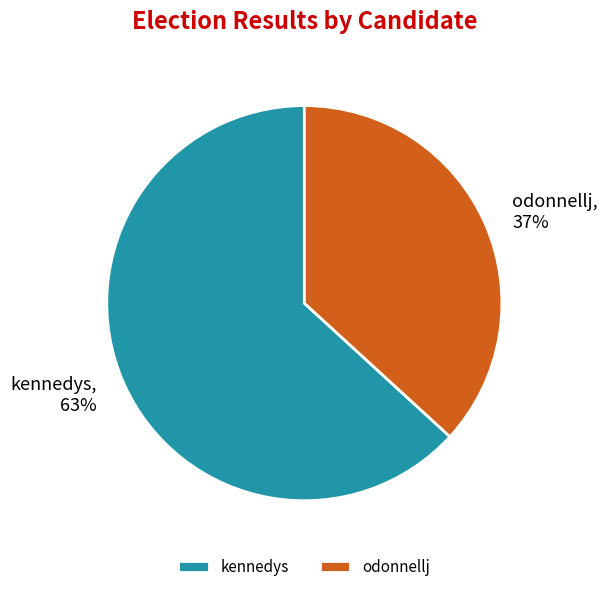

True or false: kennedys accounts for 63% of the total.

True